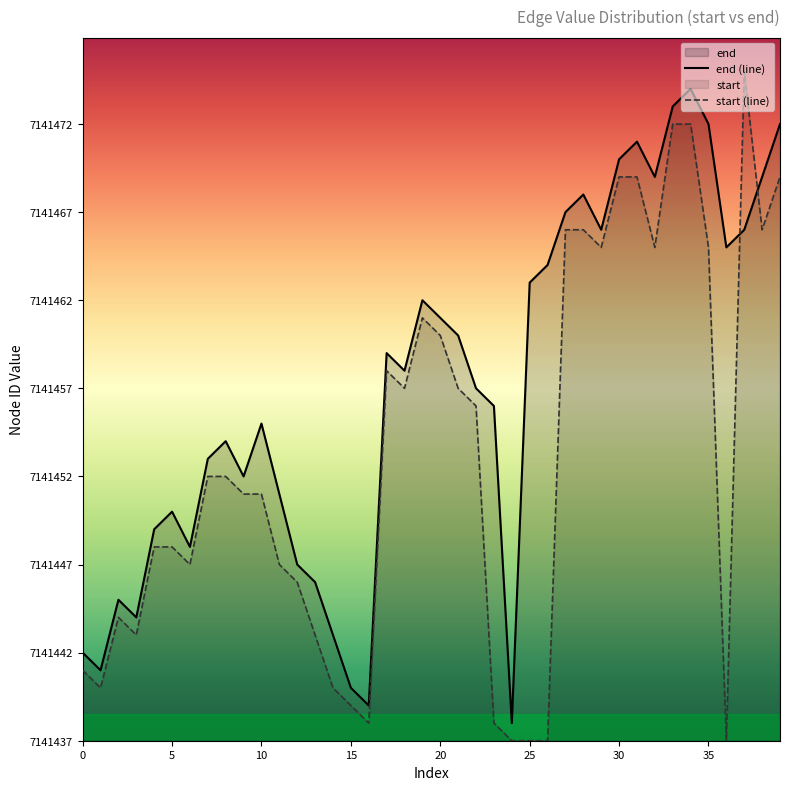

The start (line) series shows 38 at 37. True or false?

True